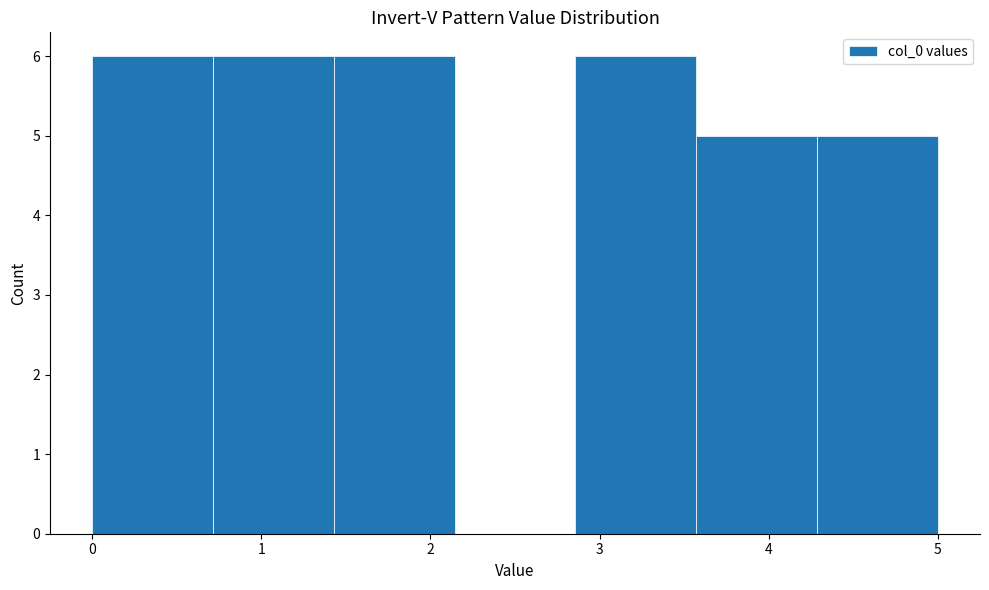

What is the height of the bar covering 0.7 to 1.4 on the x-axis? Neither the bar edges nor the heights are printed on the chart, so give them approximately, as read against the axes.

6